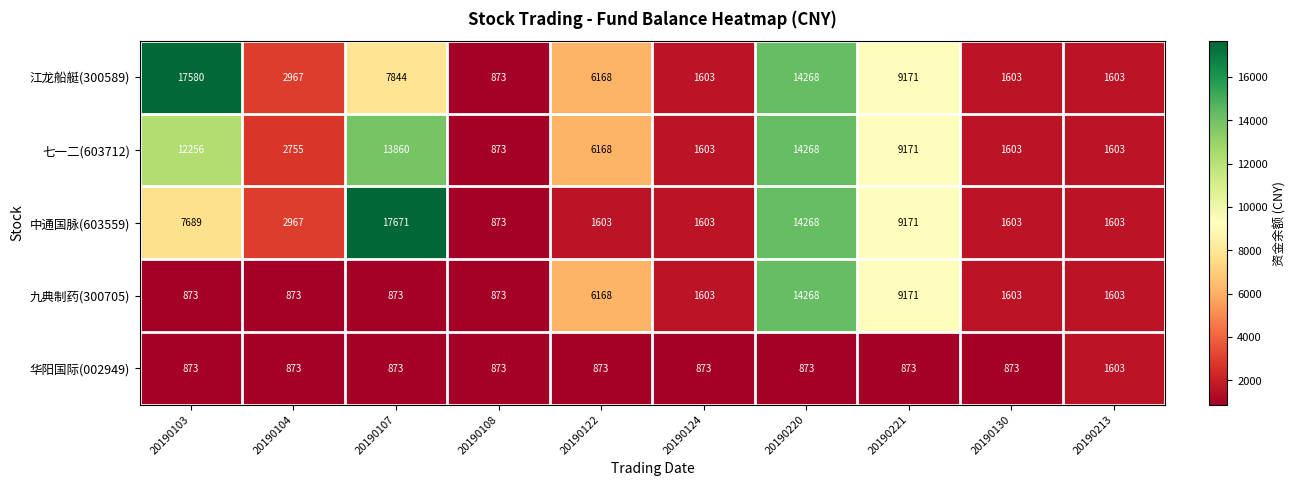

At how many categories does at least one series exceed 7437?

4